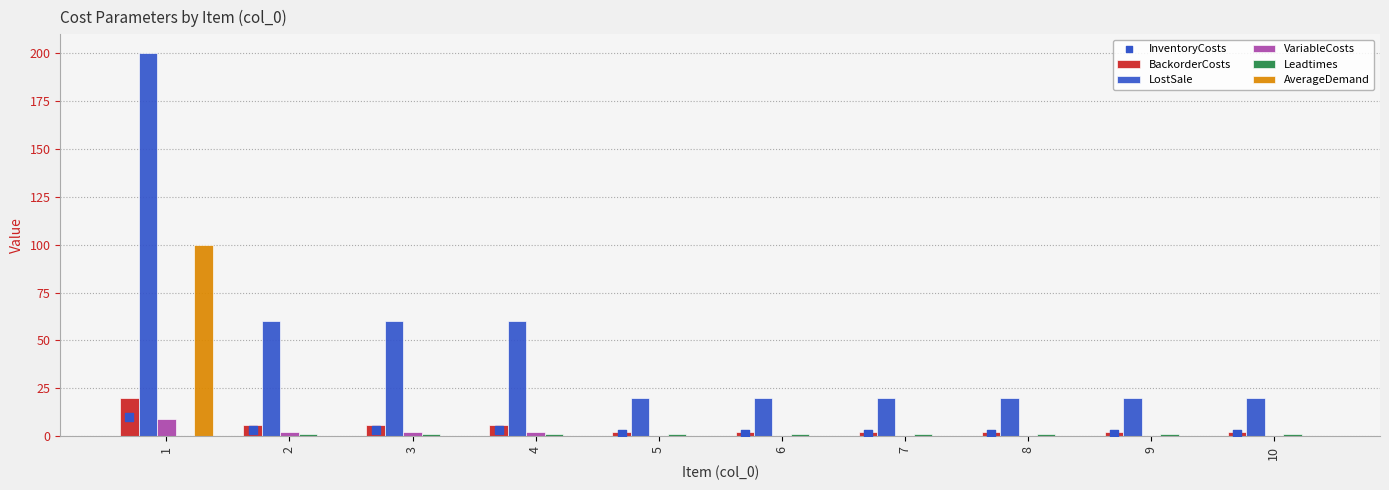

Is the value of LostSale at 7 greater than the value of VariableCosts at 2?

Yes